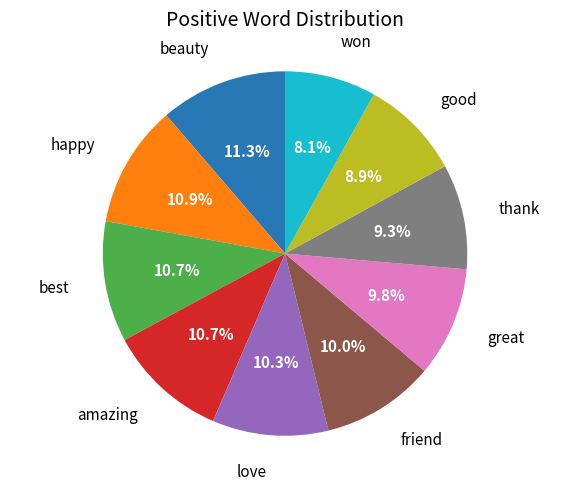

How many slices are in this pie chart?

10